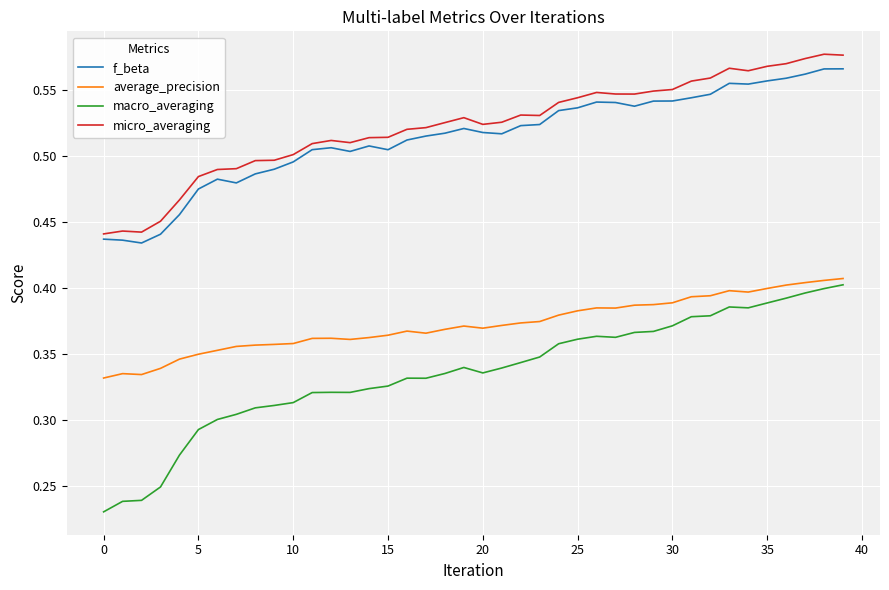

True or false: average_precision and micro_averaging cross at least once.

False